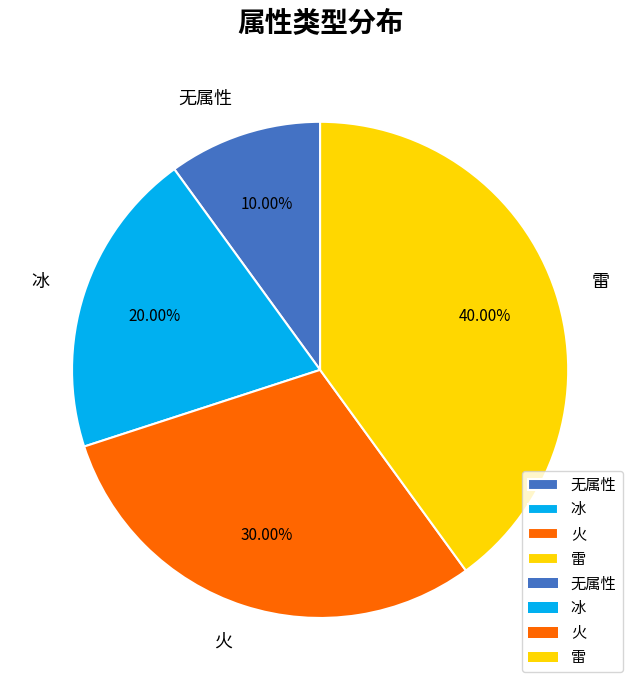

How many segments does this pie chart have?

4